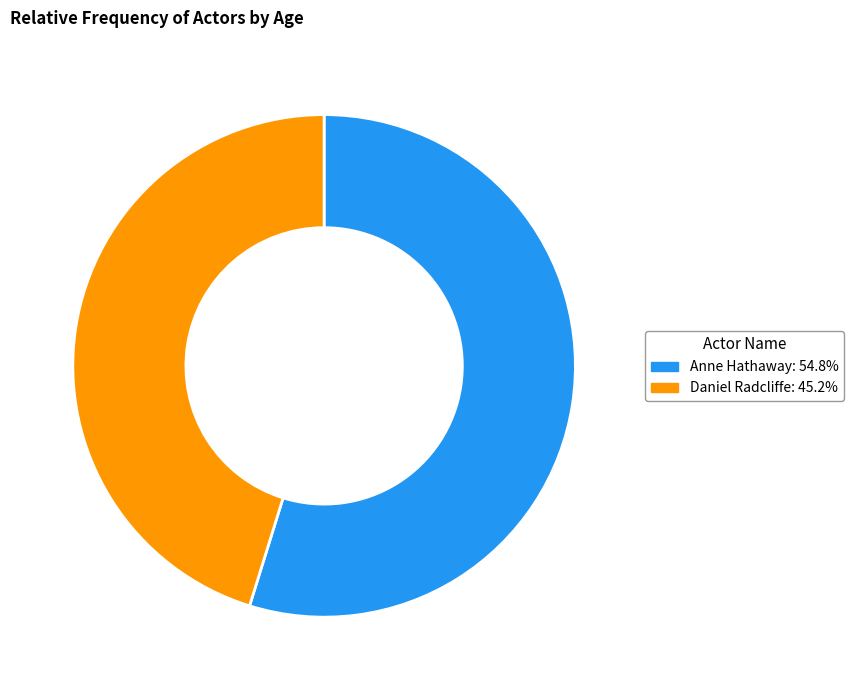

Does Anne Hathaway account for over 50% of the chart?

Yes